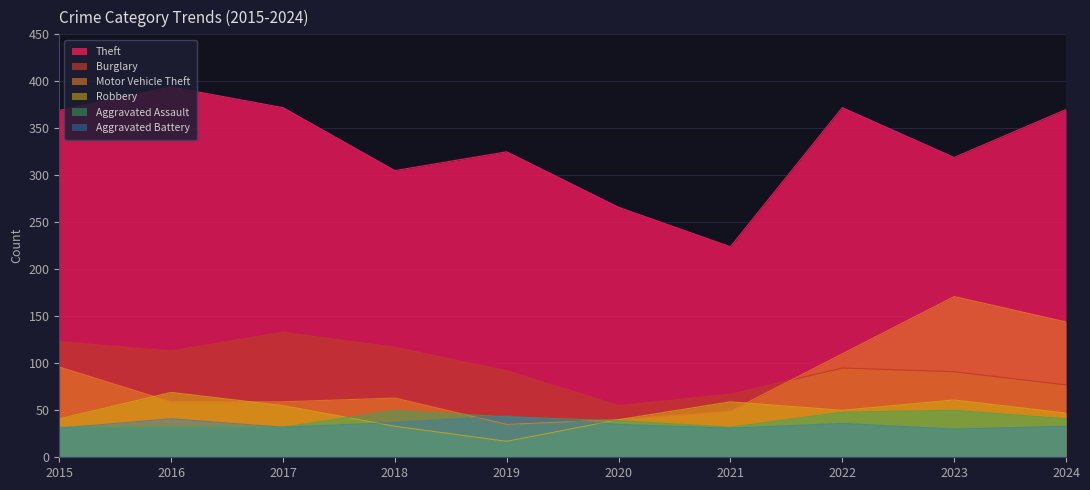

The Burglary series shows 25 at 2021. True or false?

False